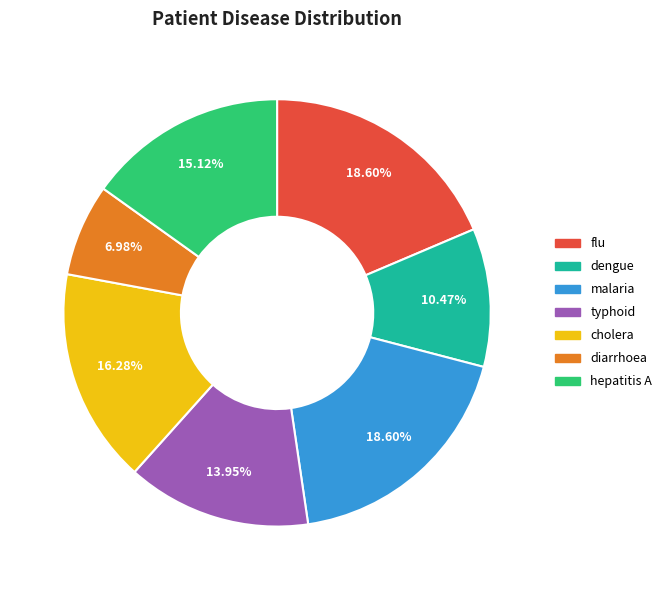

Which category has the smallest portion of the pie?

diarrhoea